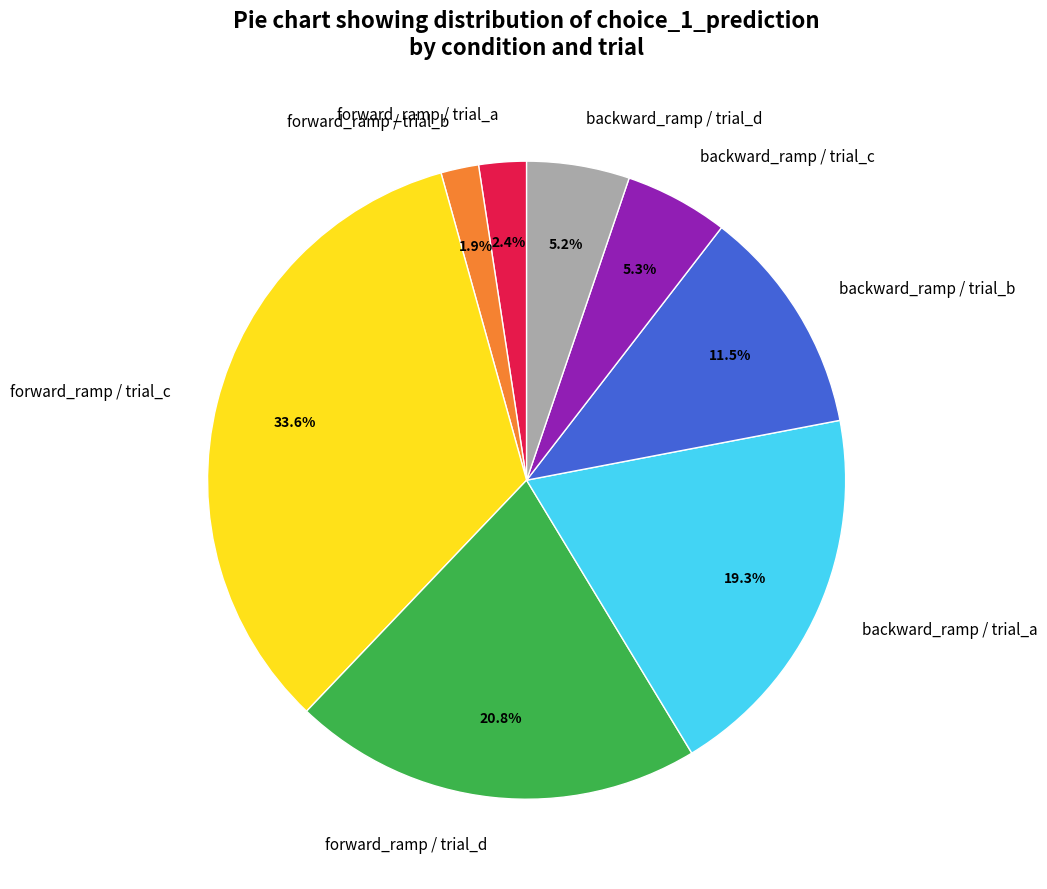

True or false: backward_ramp / trial_c accounts for 14% of the total.

False